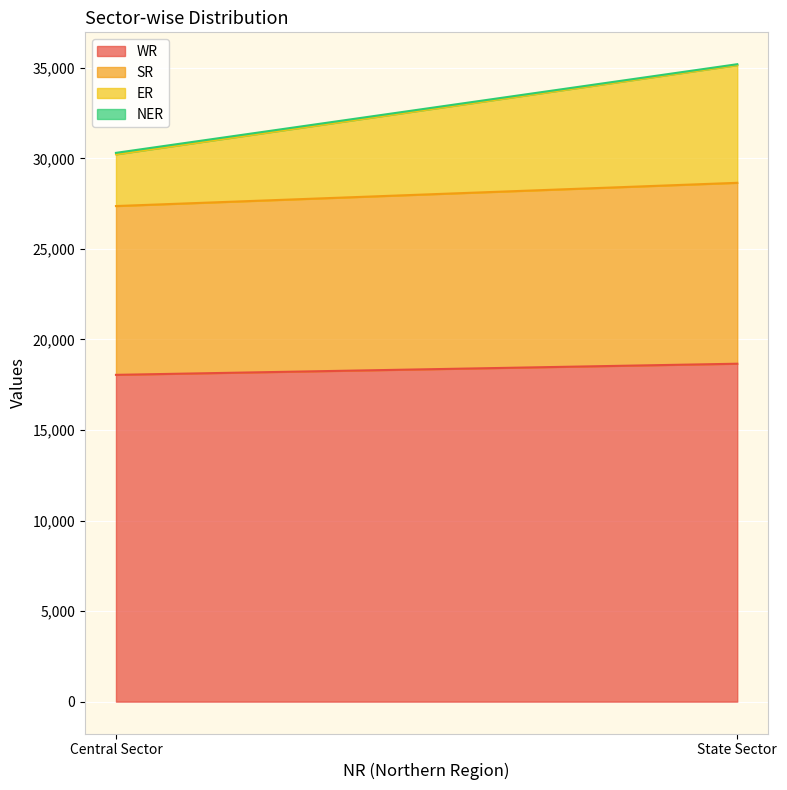

Reading left to right, transcribe all the data shown in this chart.

WR: 18046	18661
SR: 9322	9990
ER: 2855	6500
NER: 82	50